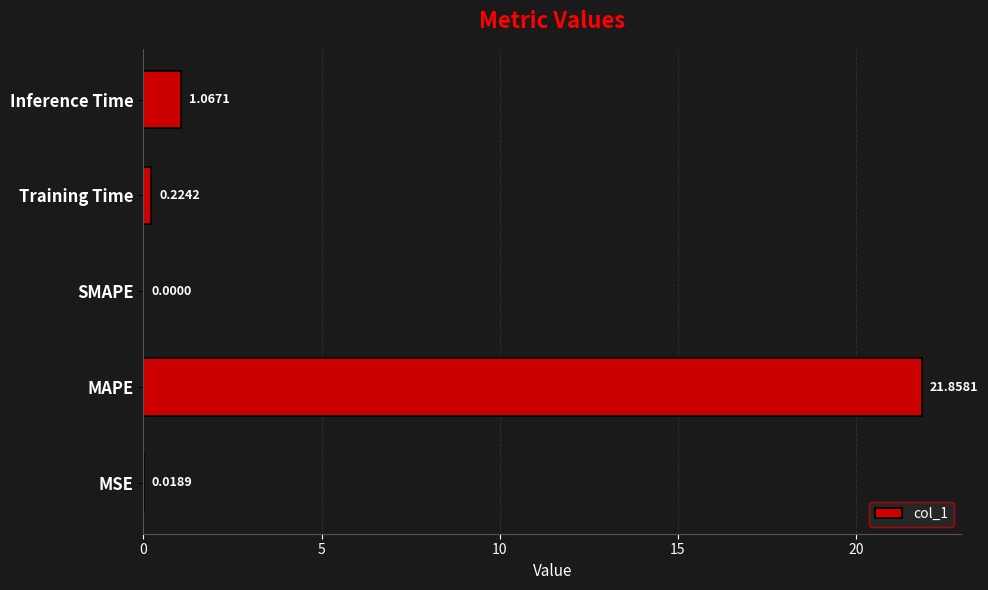

Between MAPE and SMAPE, which is larger?

MAPE